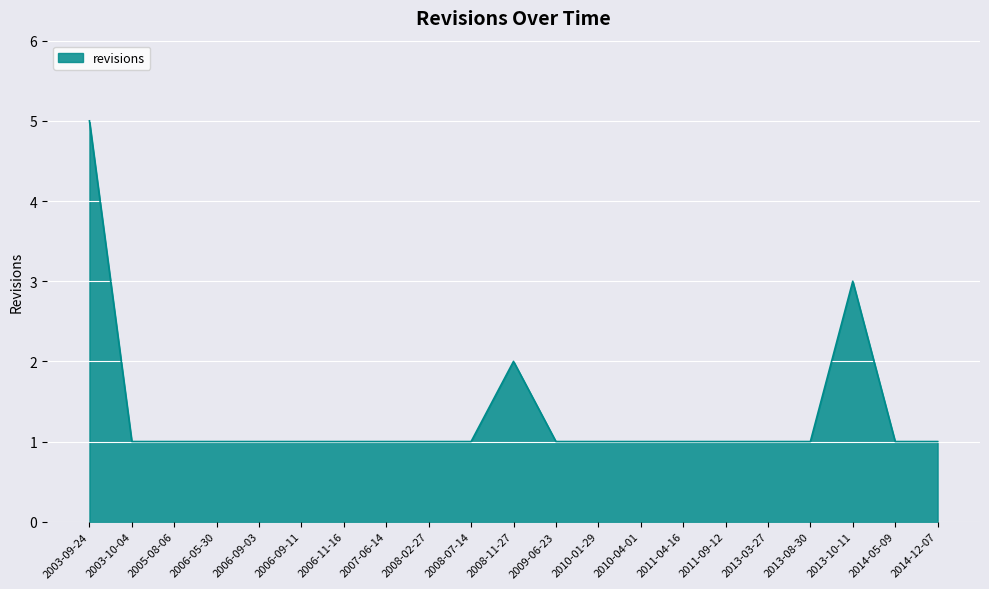

What is the minimum value shown in the chart?

1